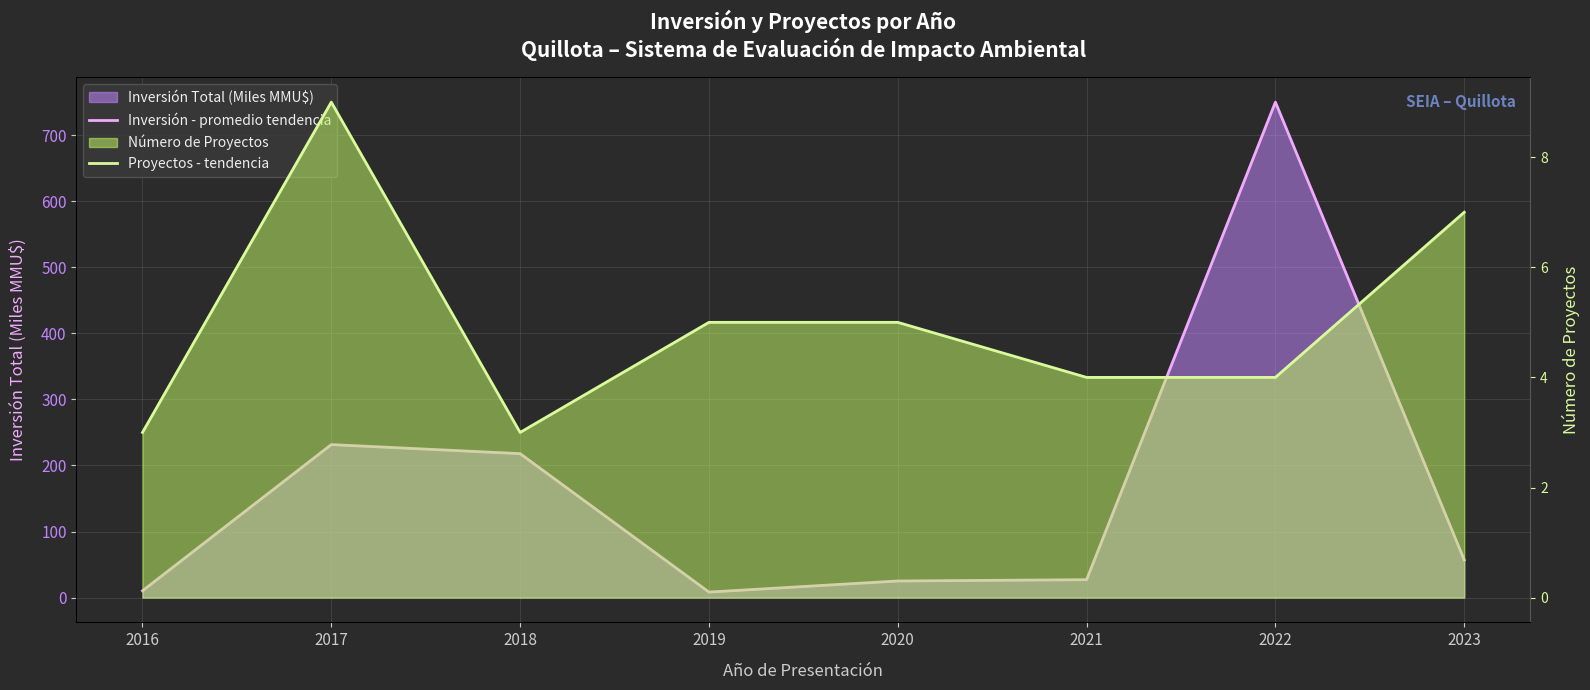

Reading left to right, list all the values displayed in this chart.

Inversión - promedio tendencia: 2016=10.3	2017=231.6	2018=217.9	2019=8.4	2020=25.2	2021=27.1	2022=750.0	2023=57.1
Proyectos - tendencia: 2016=3.0	2017=9.0	2018=3.0	2019=5.0	2020=5.0	2021=4.0	2022=4.0	2023=7.0